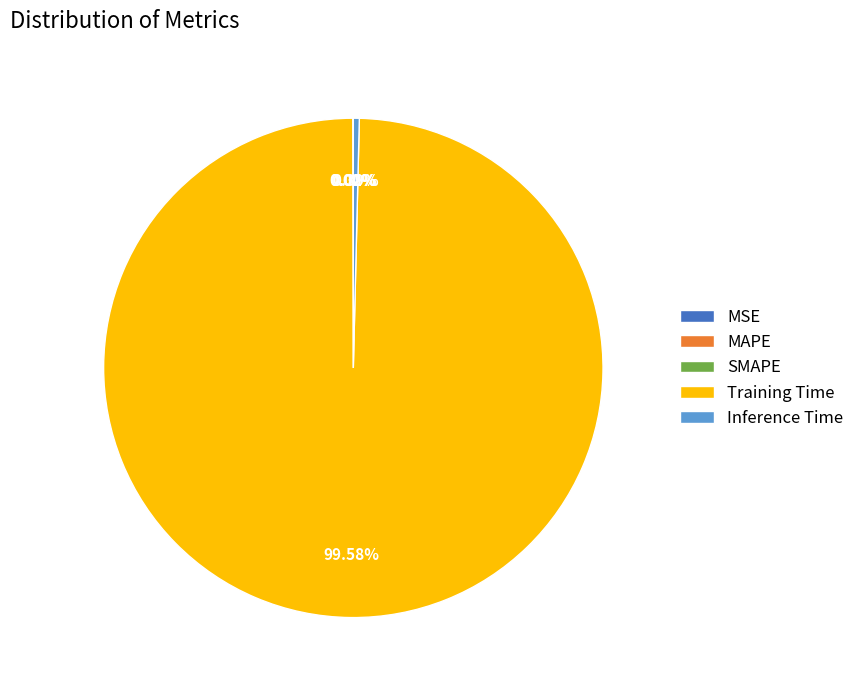

Which category accounts for the majority?

Training Time